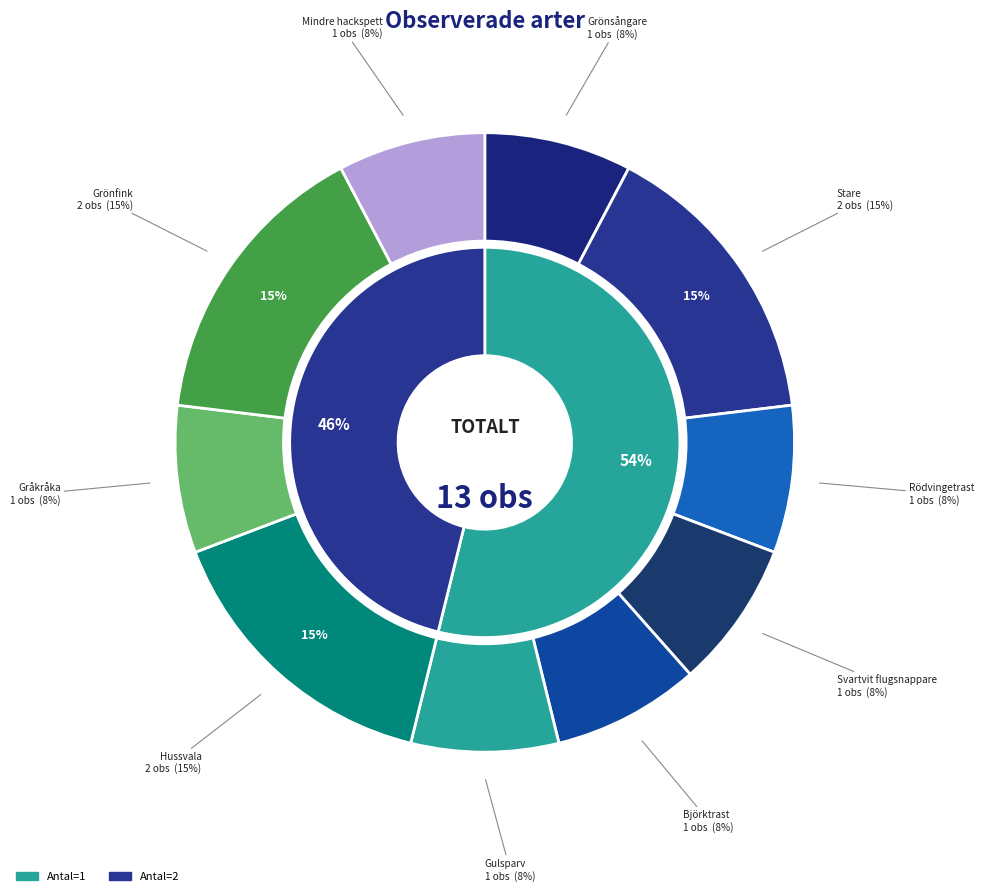

What is the largest slice in the pie chart?

Stare